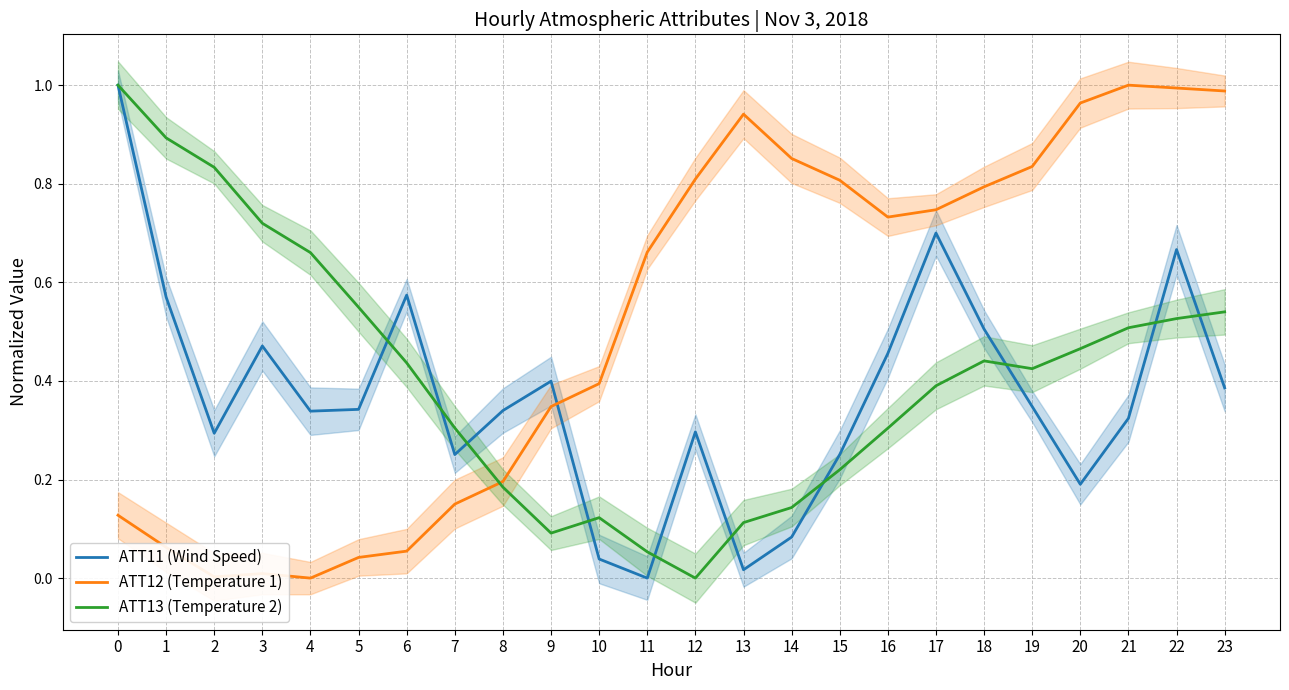

What is the total value across all series at 3?

1.2